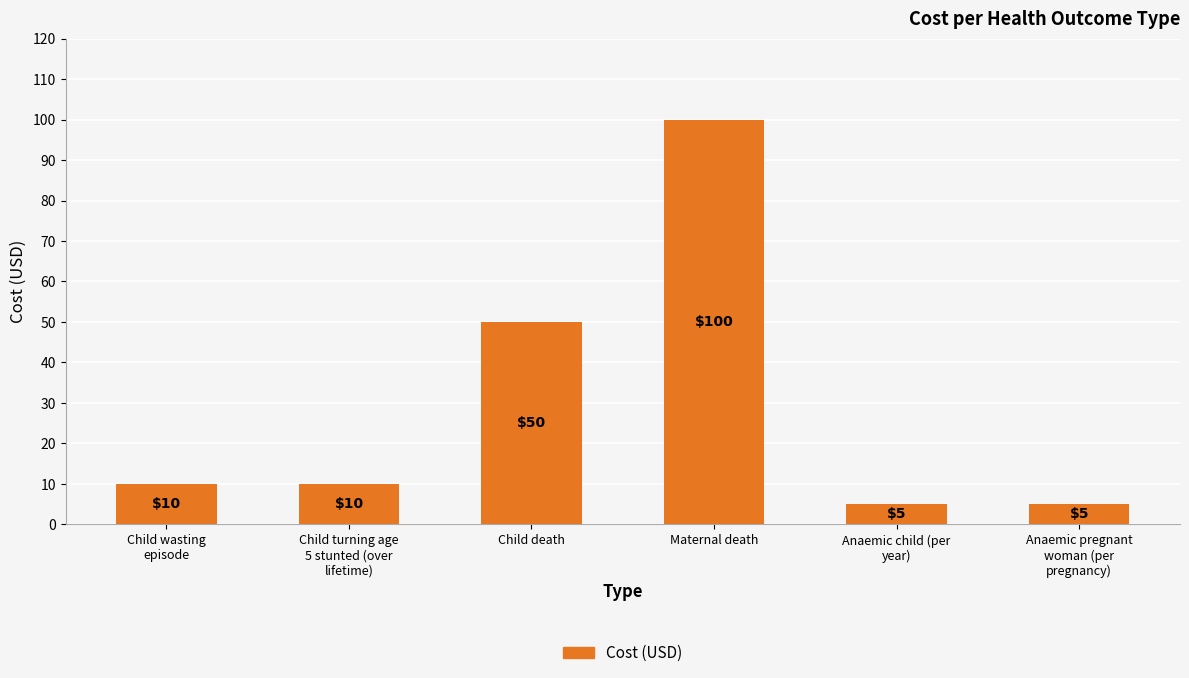

Approximately how many times larger is the value at Child wasting
episode compared to Anaemic child (per
year)?

2.0